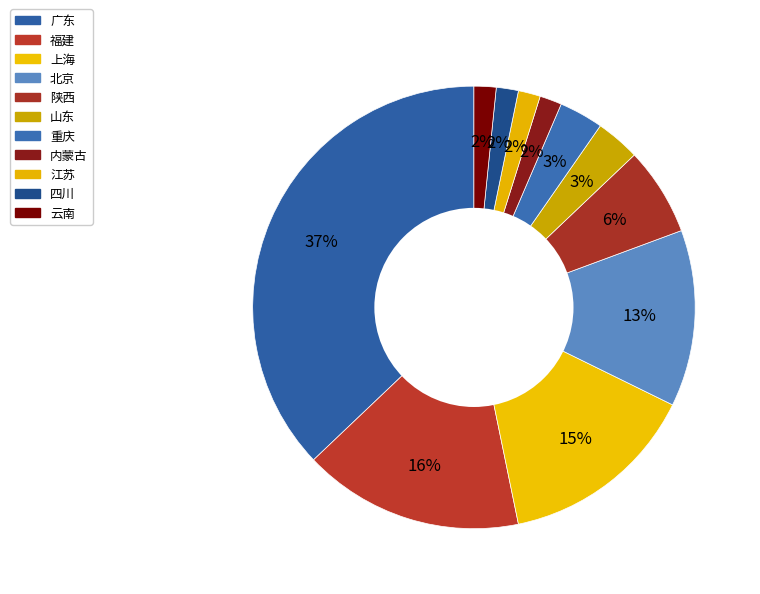

What is the largest slice in the pie chart?

广东